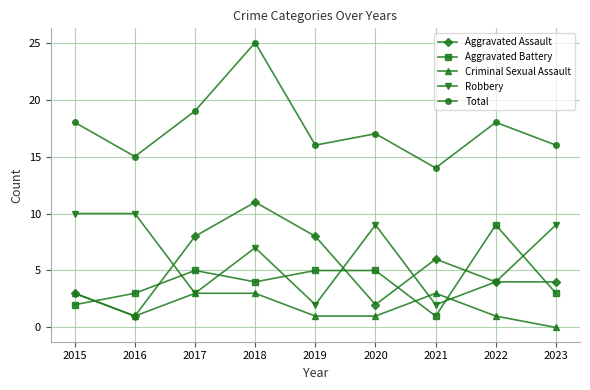

Read the Robbery value at 2018.

7